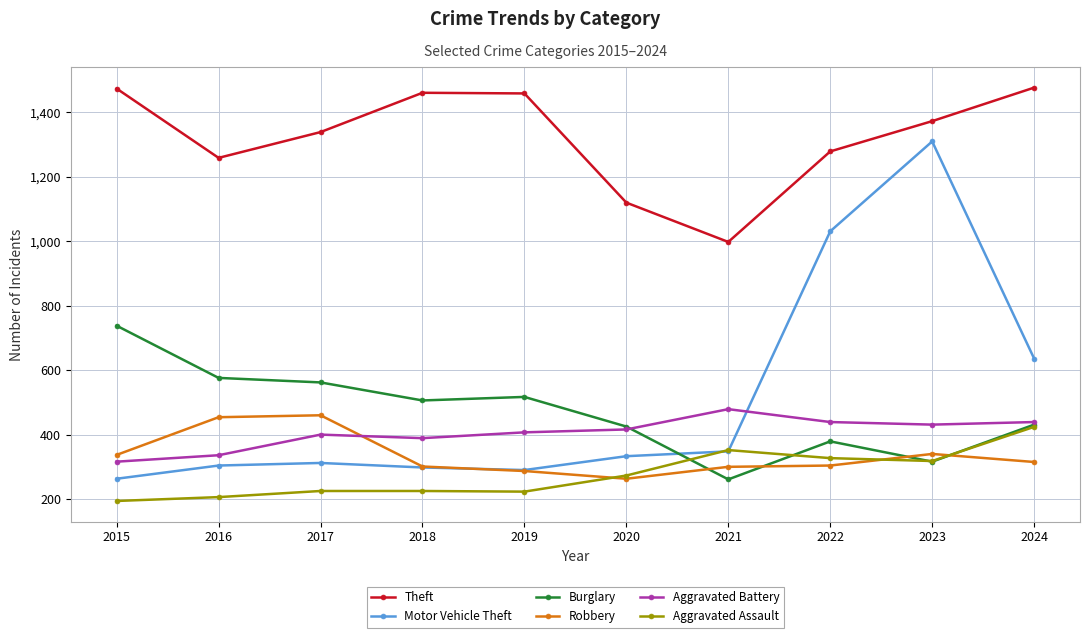

The Aggravated Battery series shows 439 at 2024. True or false?

True